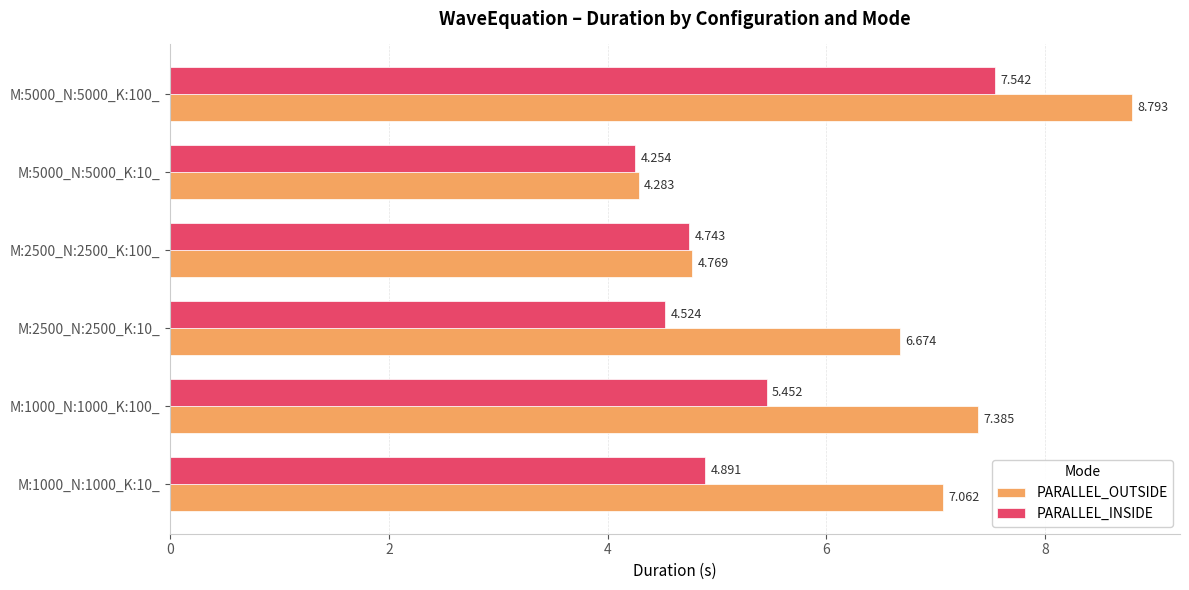

What is the difference between the maximum and minimum values in the PARALLEL_INSIDE series?

3.3